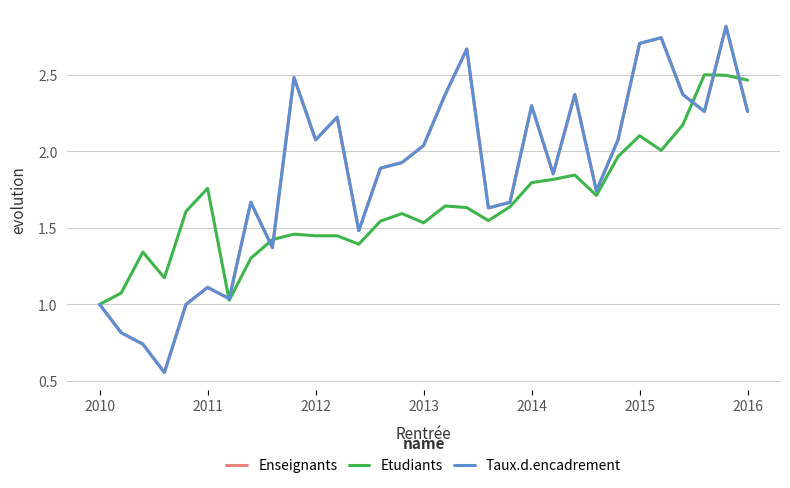

Does the chart have visible grid lines?

Yes